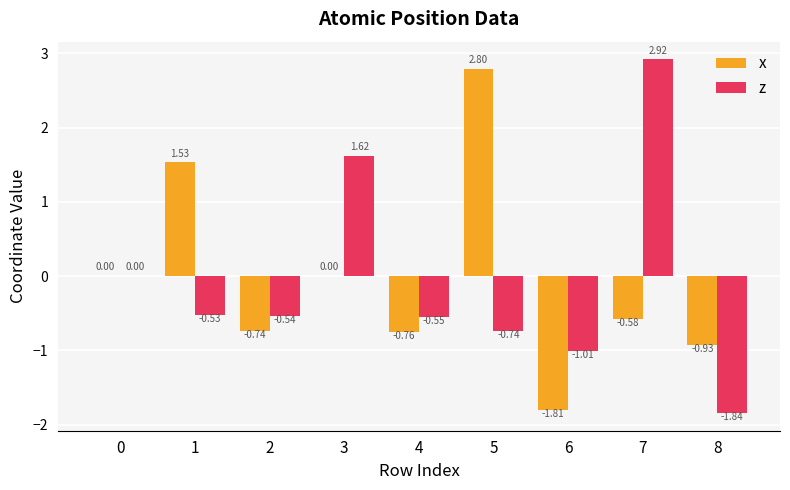

Which series has the largest total across all categories?

x